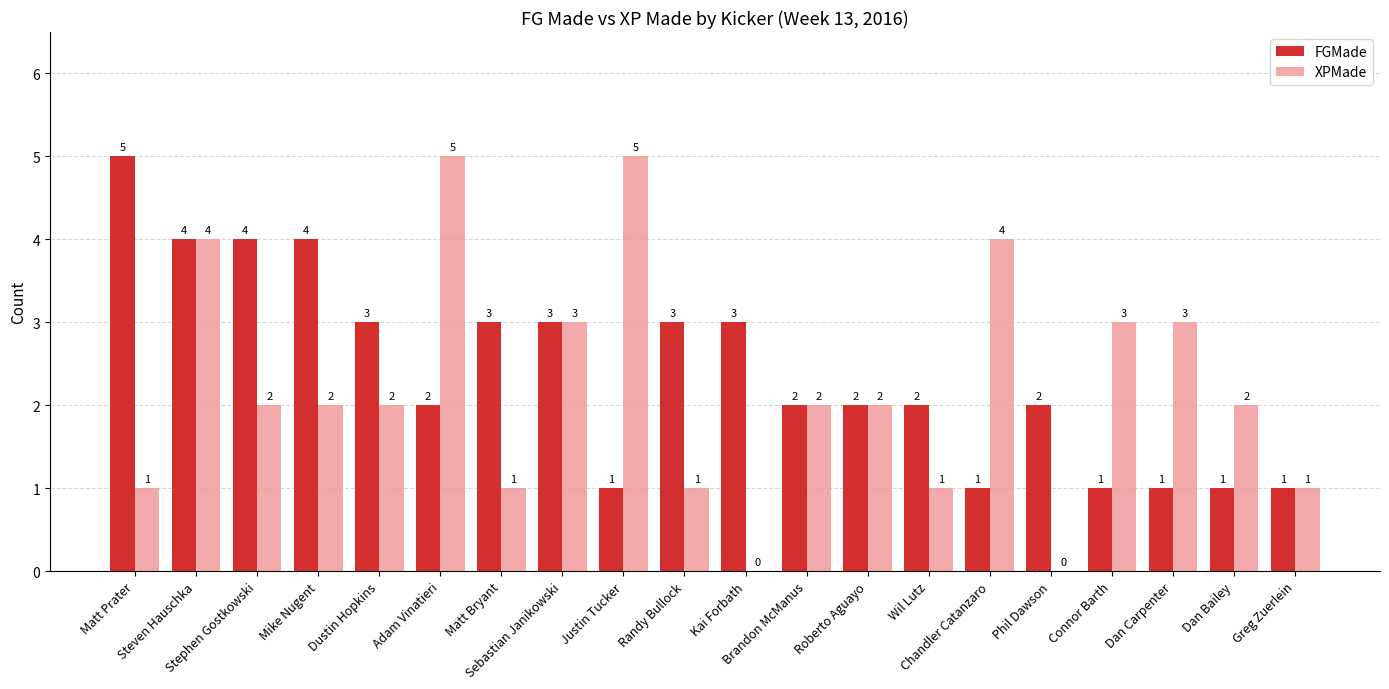

What is the maximum value shown in the chart?

5